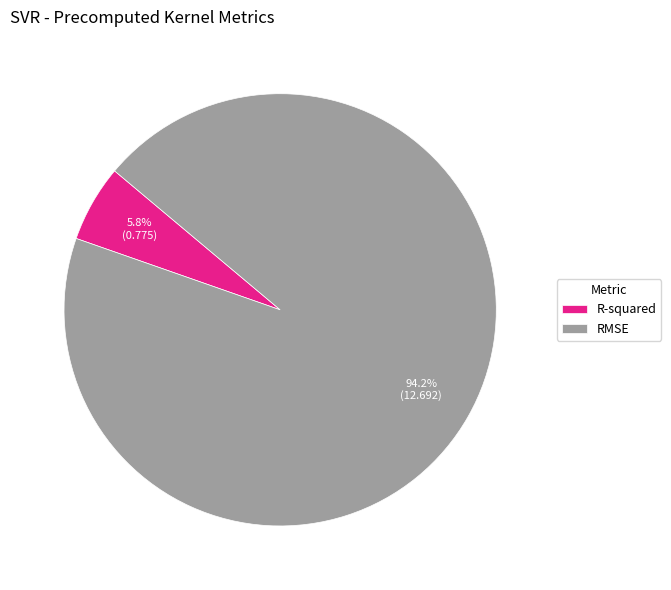

To the nearest percent, what portion does R-squared represent?

6%